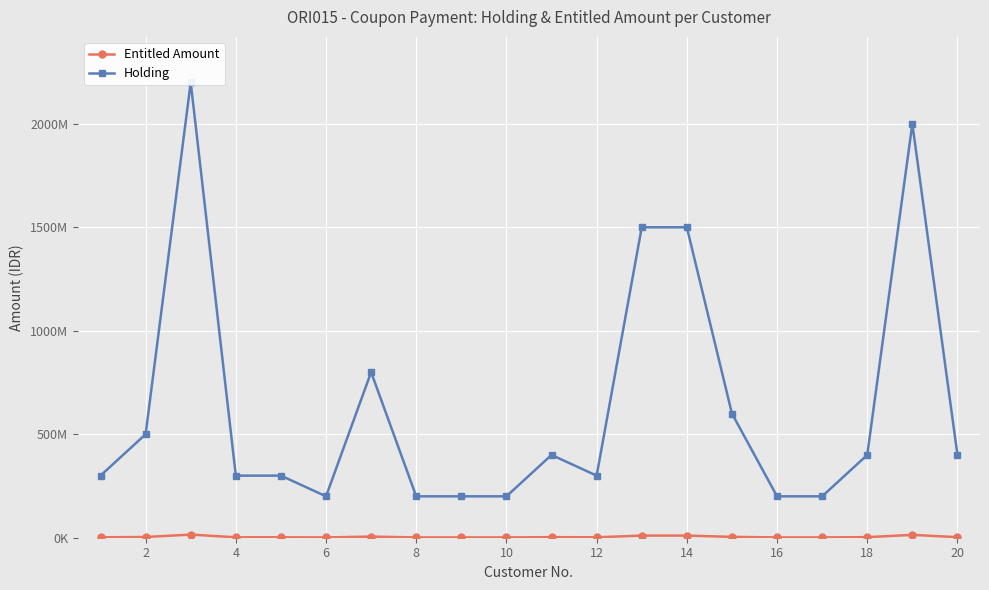

Where does the Holding series first go above 400000000?

2